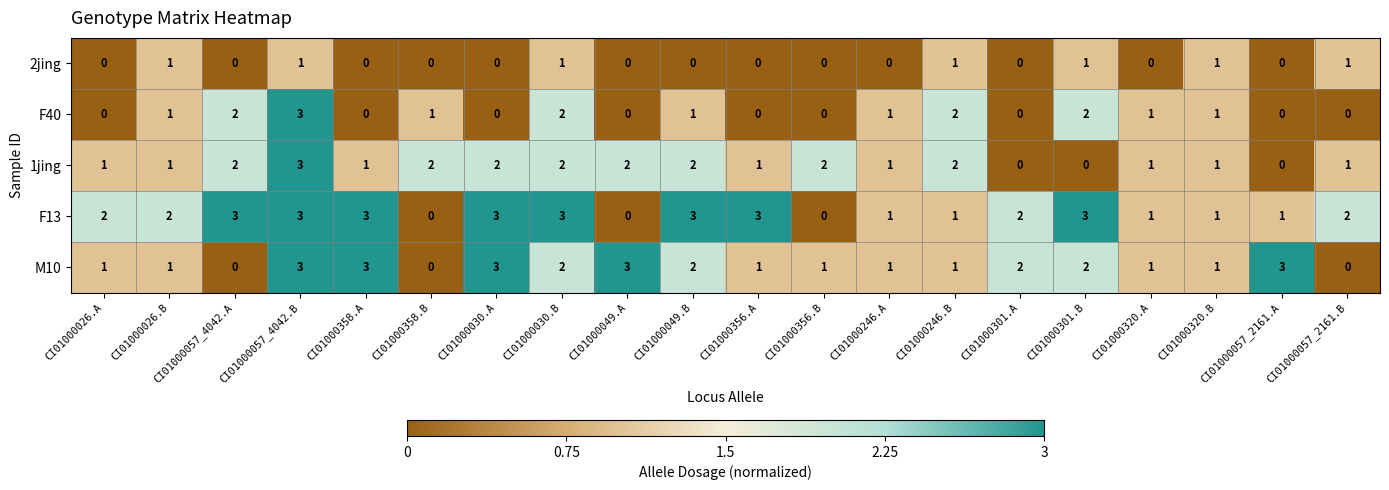

What is the difference between the maximum and minimum values in the F40 series?

3